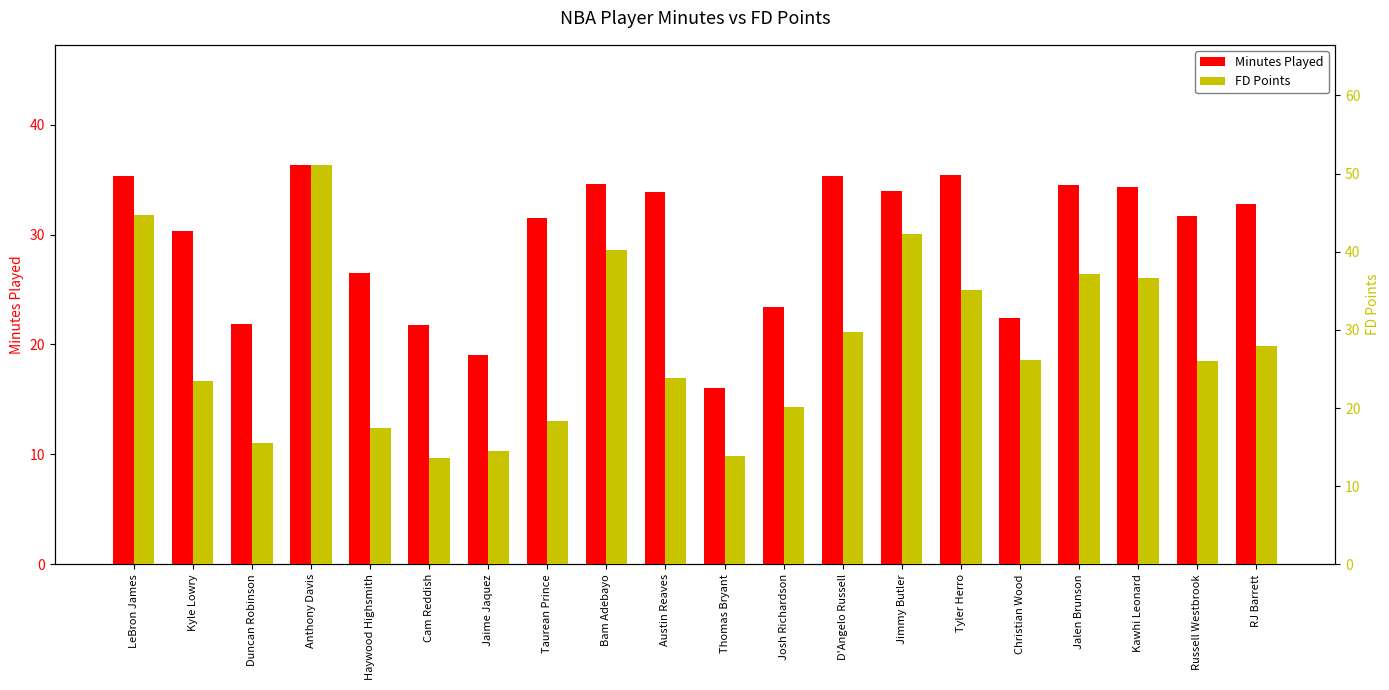

At which label is FD Points closest to 32?

D'Angelo Russell